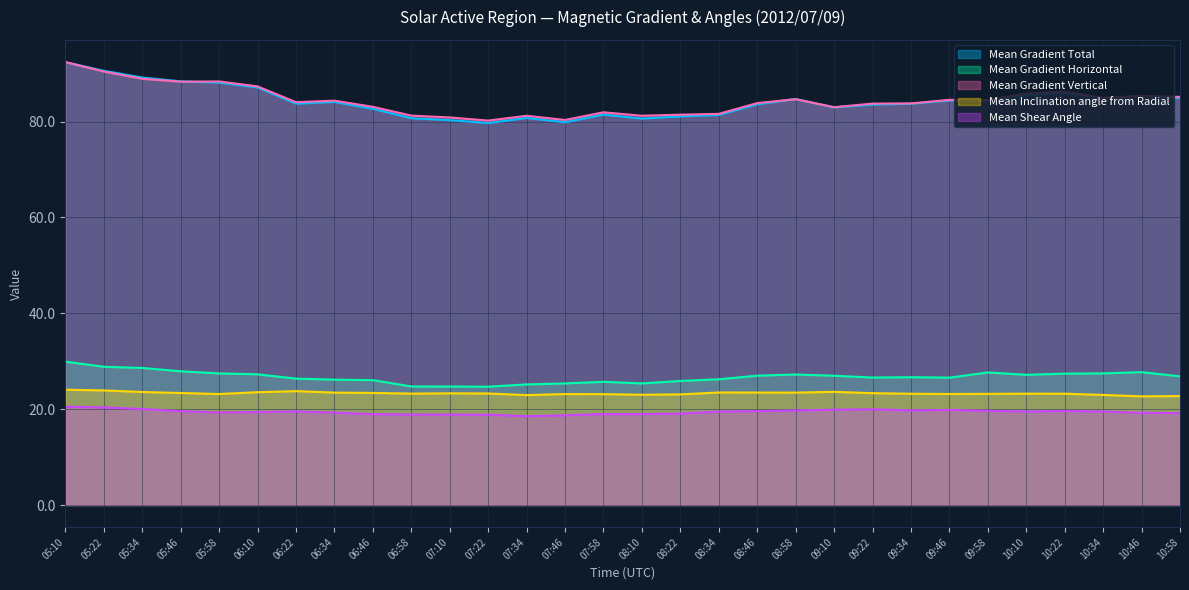

What is the total value across all series at 10:10?

241.2